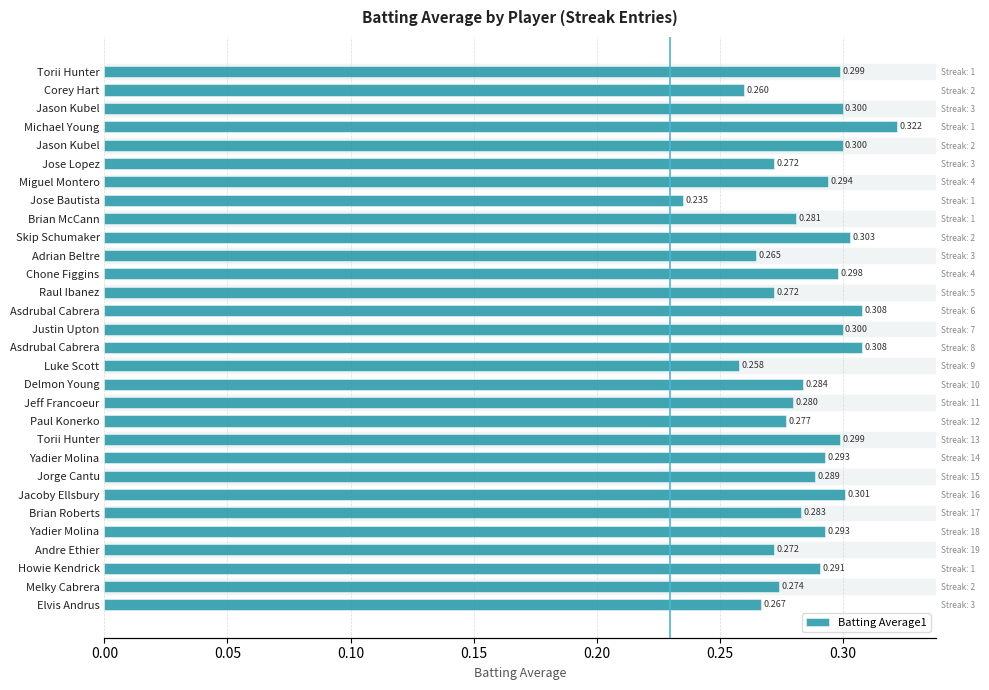

Is it true that the value at Jeff Francoeur is 0.3?

True